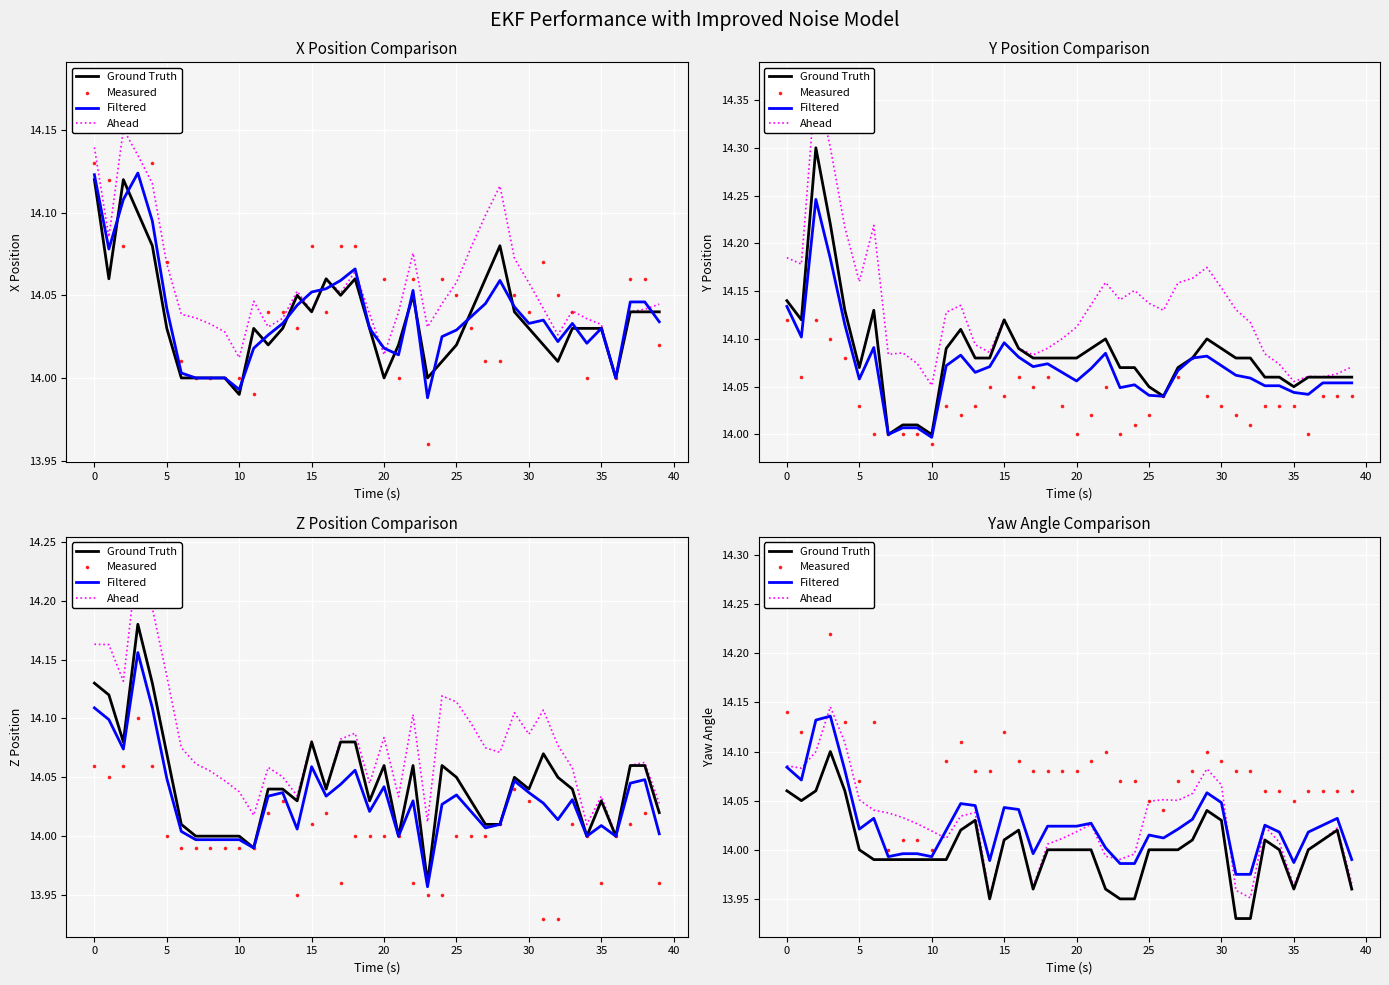

Which series has the widest spread of Y values?

Measured